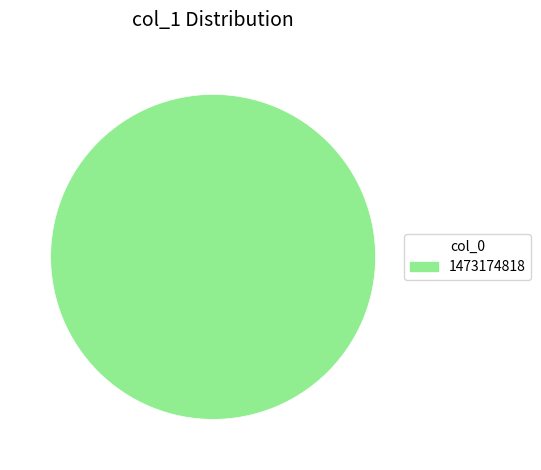

How many segments does this pie chart have?

1